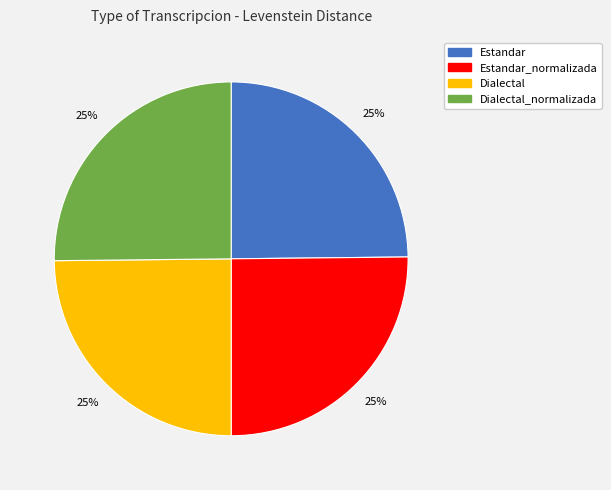

Is there a majority slice in this chart?

No